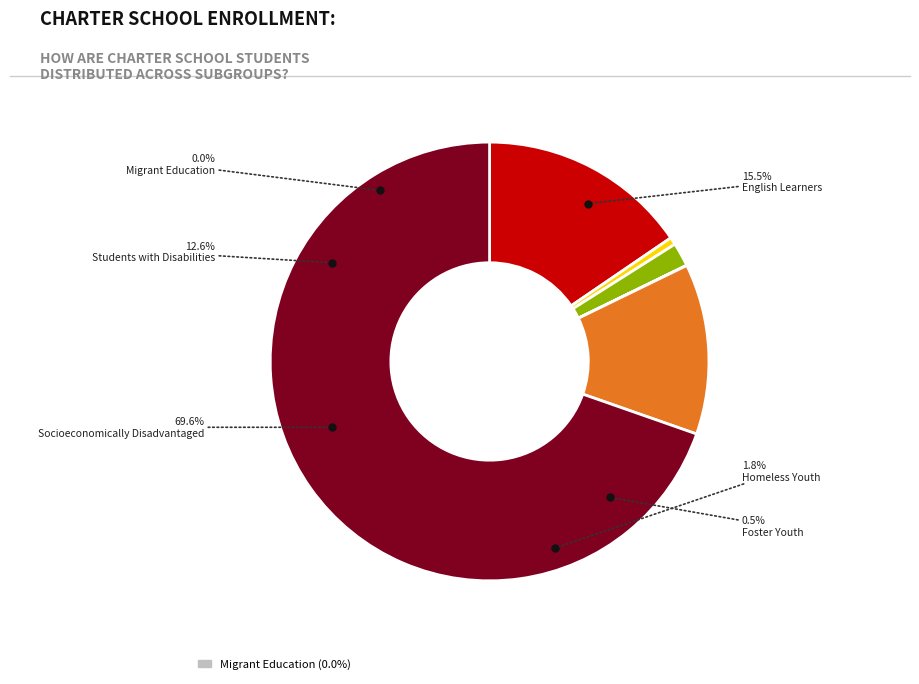

Combined, what portion of the pie is Migrant Education and Foster Youth?

0.6%